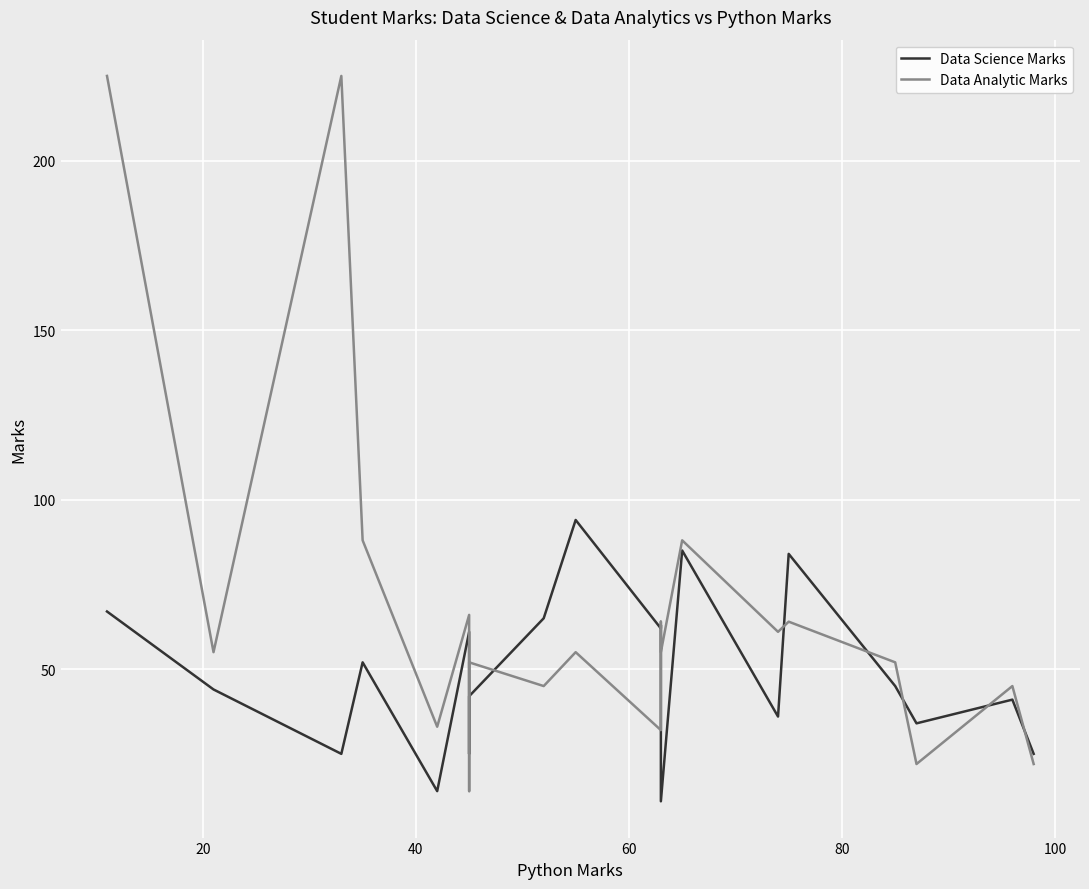

What are all the series names shown in the legend?

Data Science Marks, Data Analytic Marks